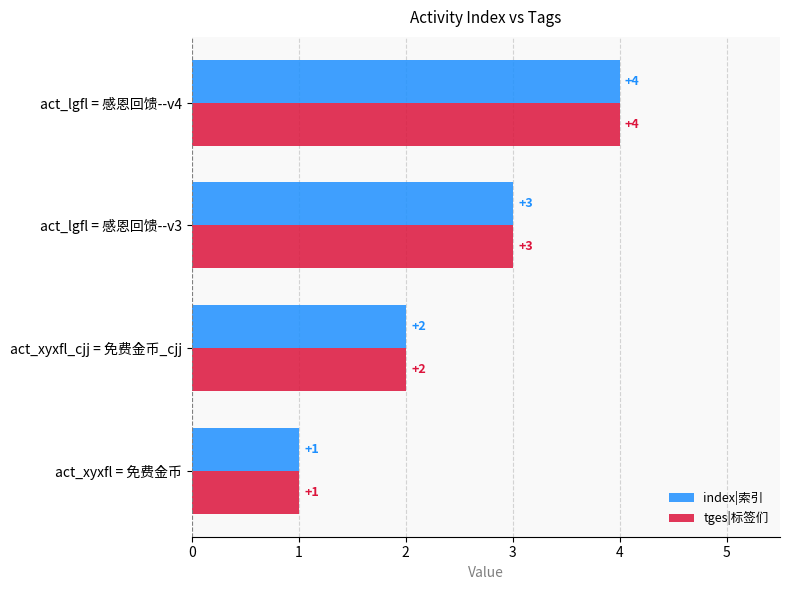

What is the difference between the maximum and second lowest values in the tges|标签们 series?

2